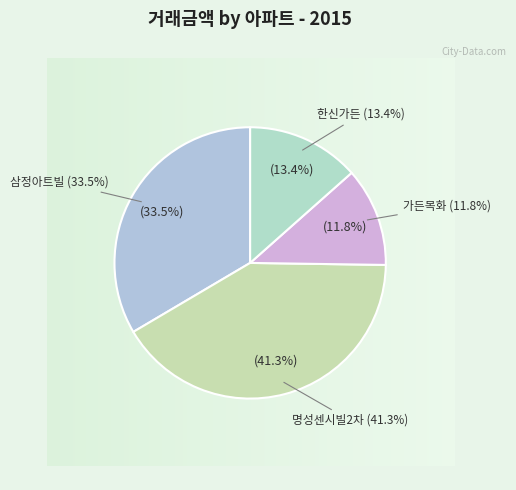

To the nearest percent, what is the difference between the 명성센시빌2차 and 가든목화 slice percentages?

29%